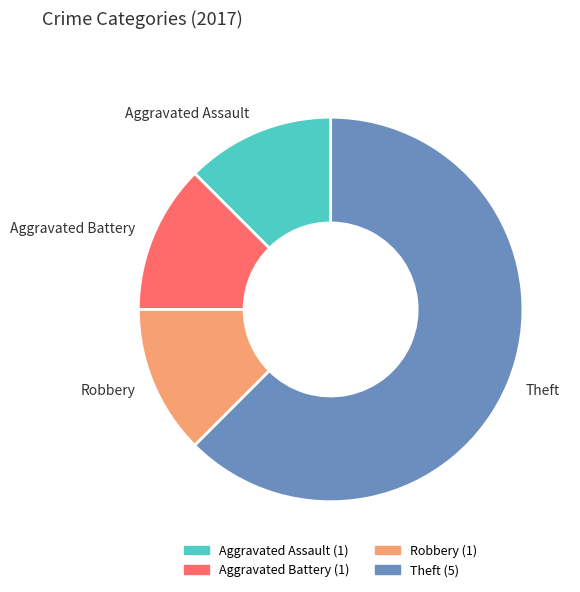

Do Aggravated Assault and Aggravated Battery together represent more than half of the pie?

No